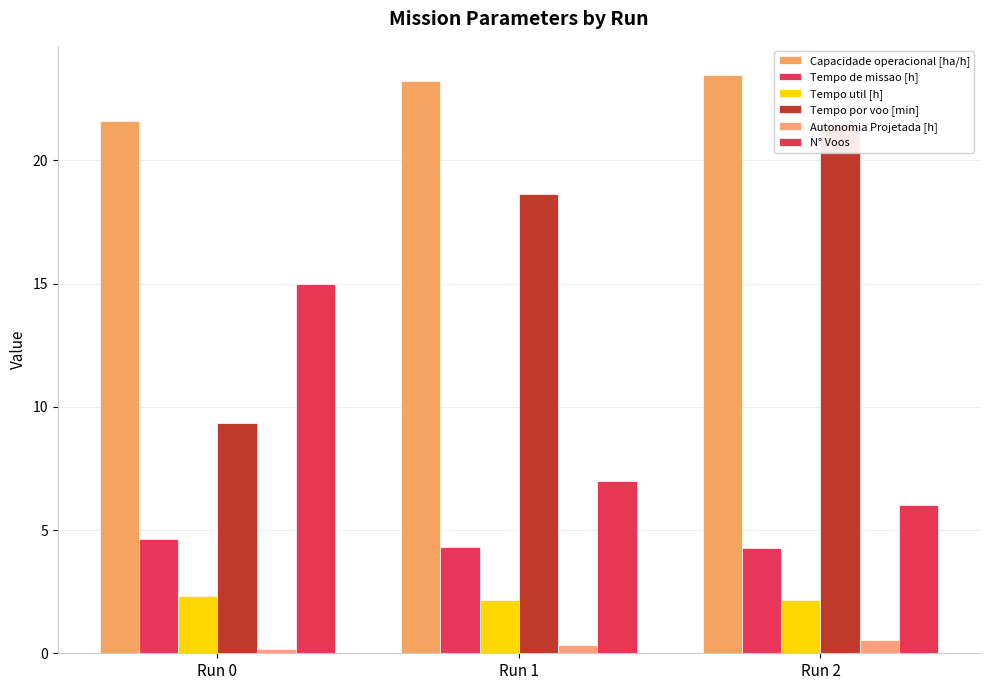

How many values in the N° Voos series exceed 7?

1